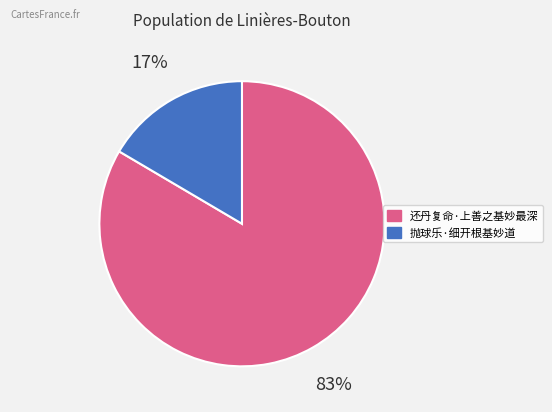

To the nearest percent, what portion does 抛球乐·细开根基妙道 represent?

17%